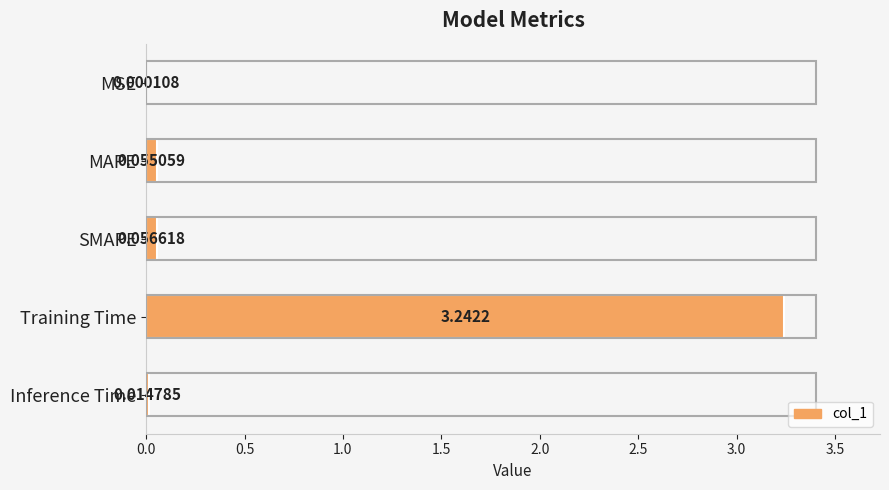

Where is the data nearest to the value 1?

SMAPE